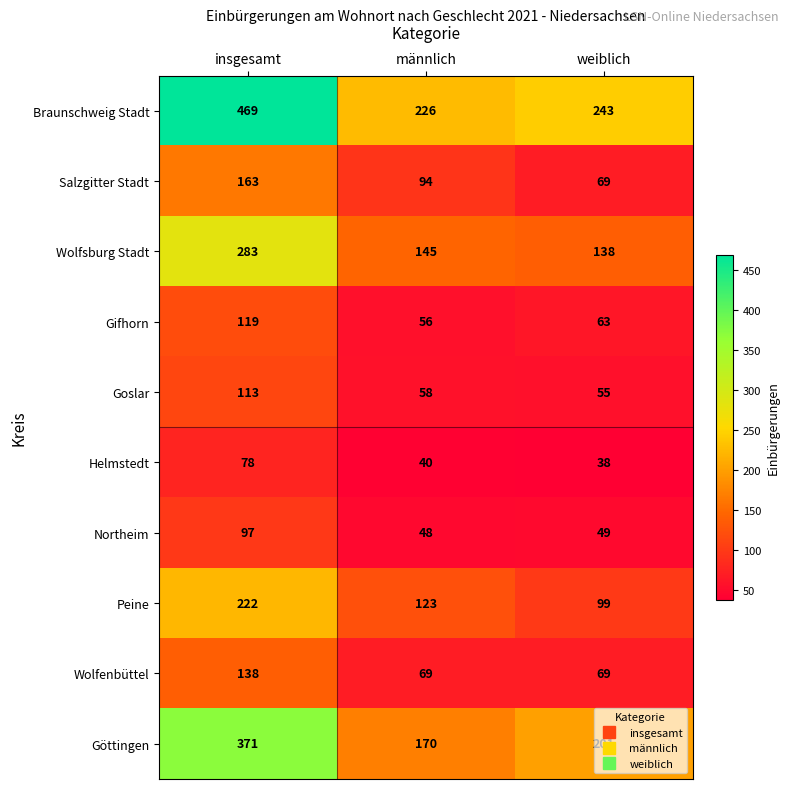

Rank the series by their maximum value, from lowest to highest.

Helmstedt, Northeim, Goslar, Gifhorn, Wolfenbüttel, Salzgitter Stadt, Peine, Wolfsburg Stadt, Göttingen, Braunschweig Stadt